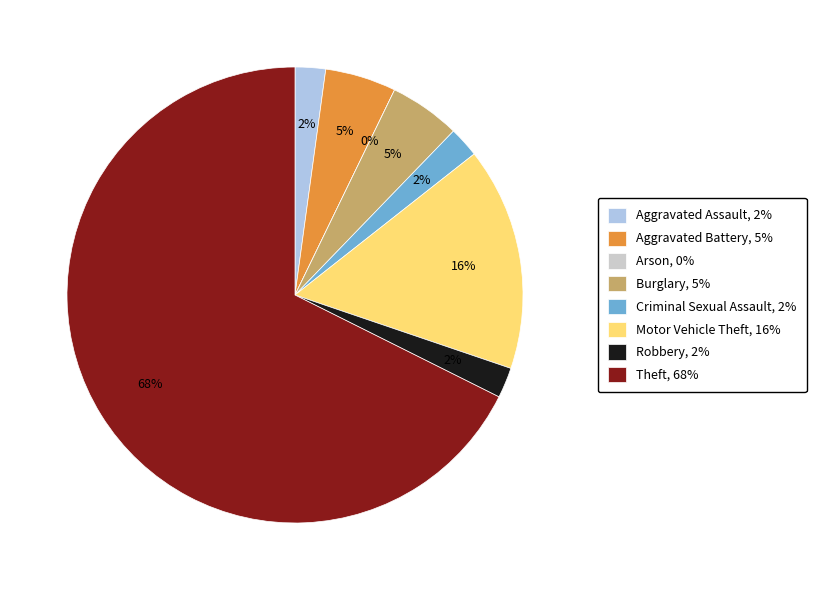

Is there a majority slice in this chart?

Yes